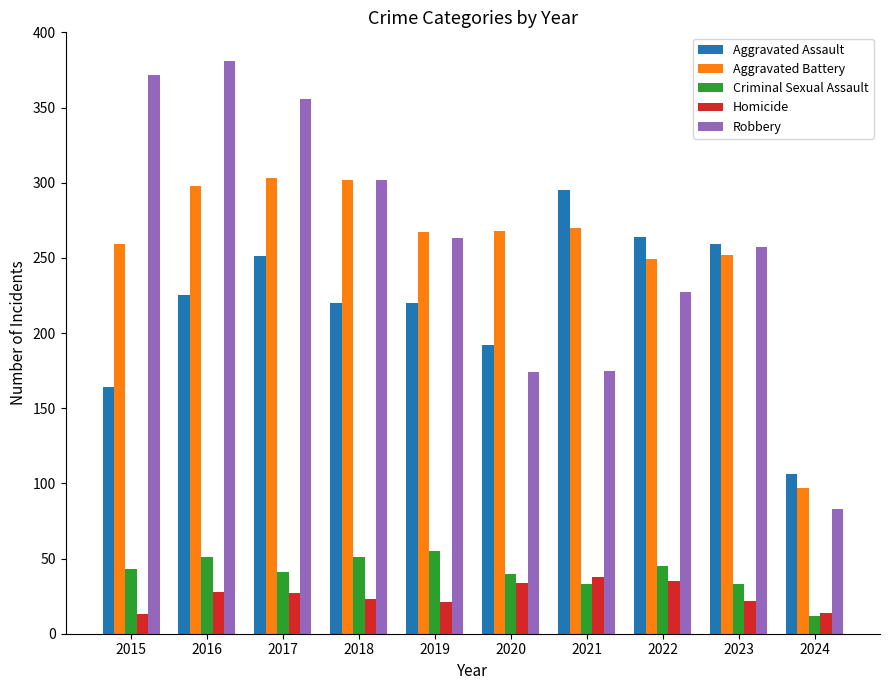

What is the sum of the Aggravated Assault values at 2015 and 2022?

428